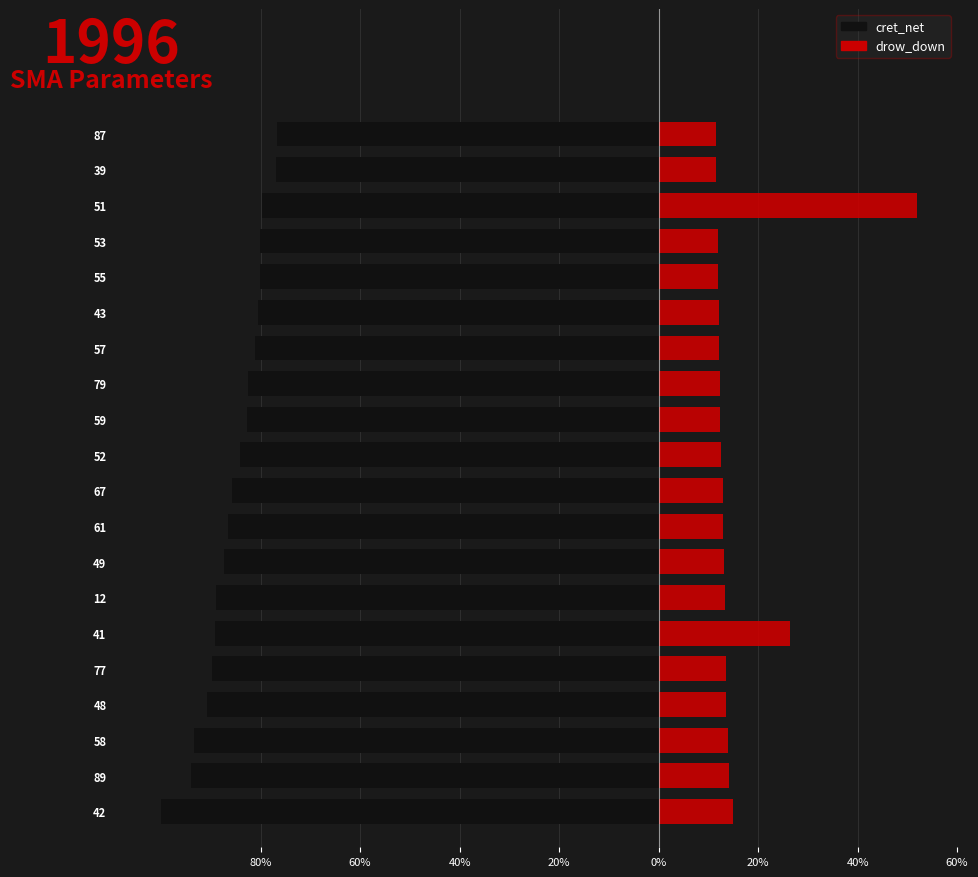

What is the maximum value for drow_down?

52.0